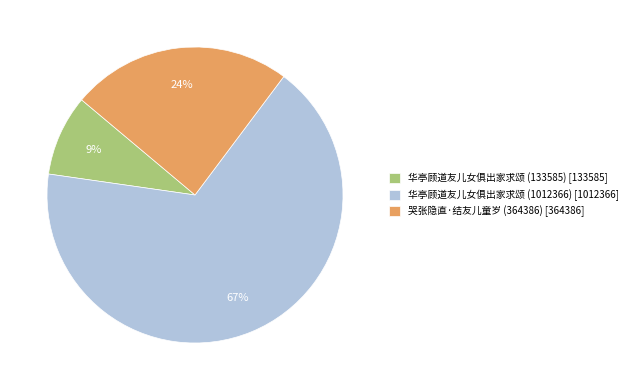

Does any single category account for the majority?

Yes